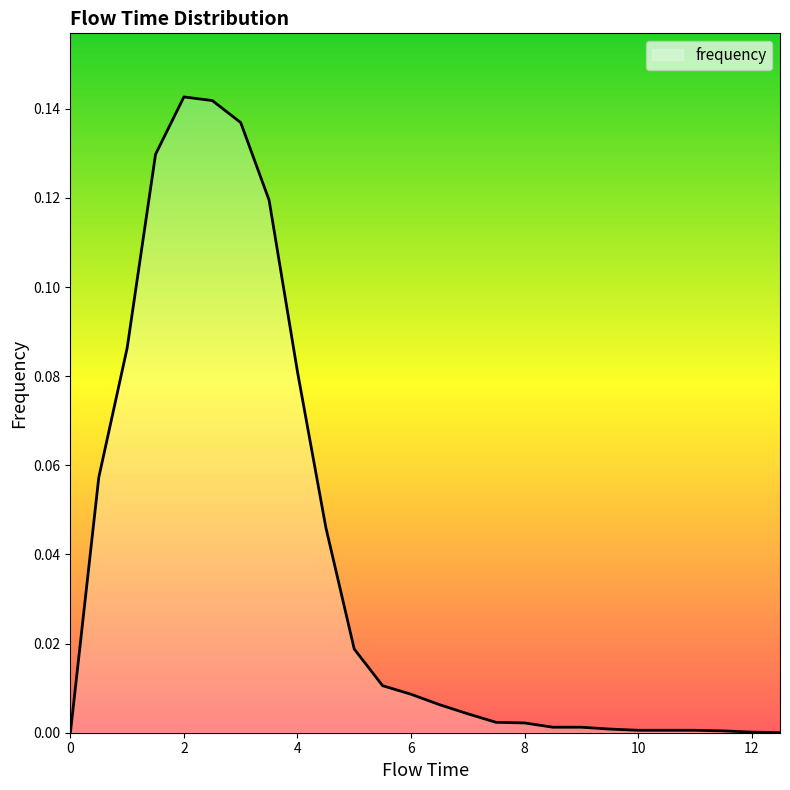

How many lines are shown in the chart?

1